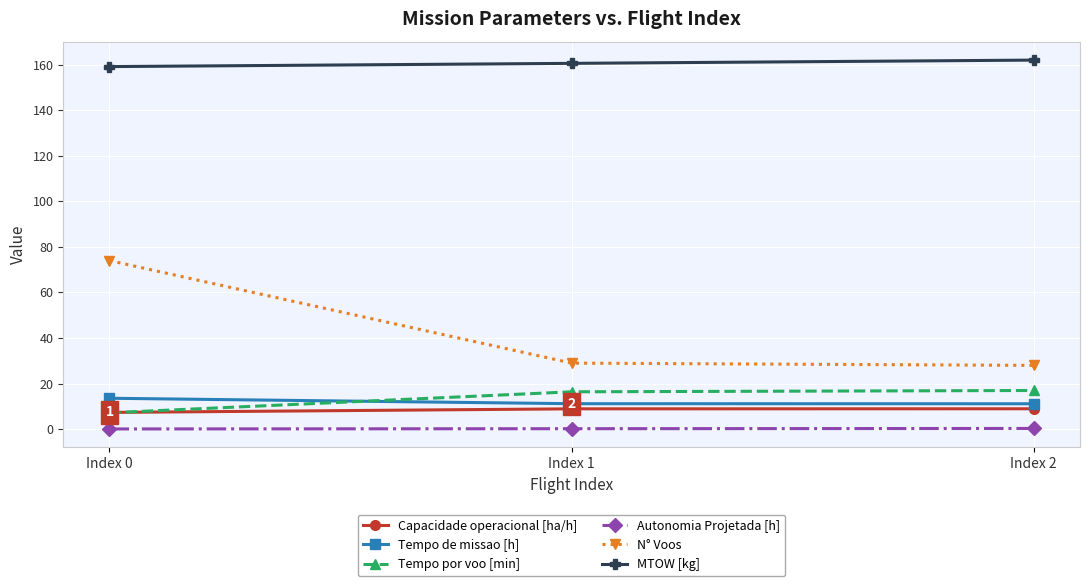

At which category is the sum across all series the highest?

Index 0